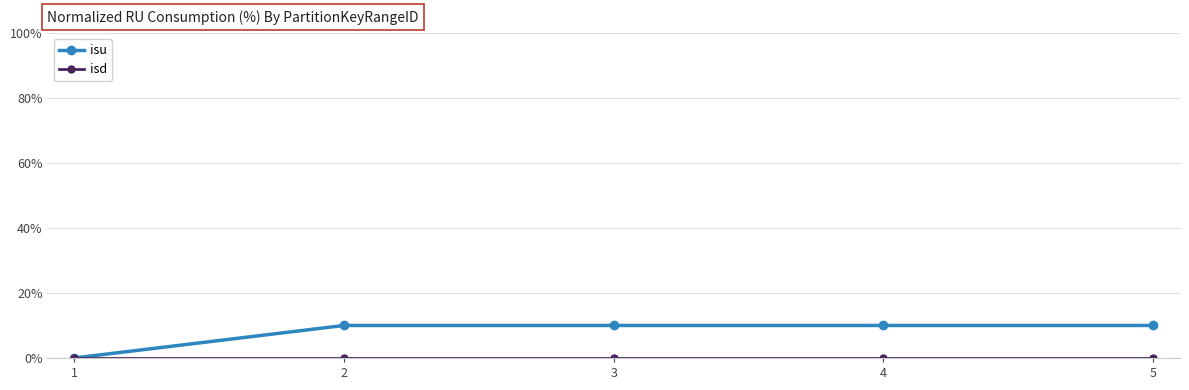

The value of isu at 5 is 4. True or false?

False